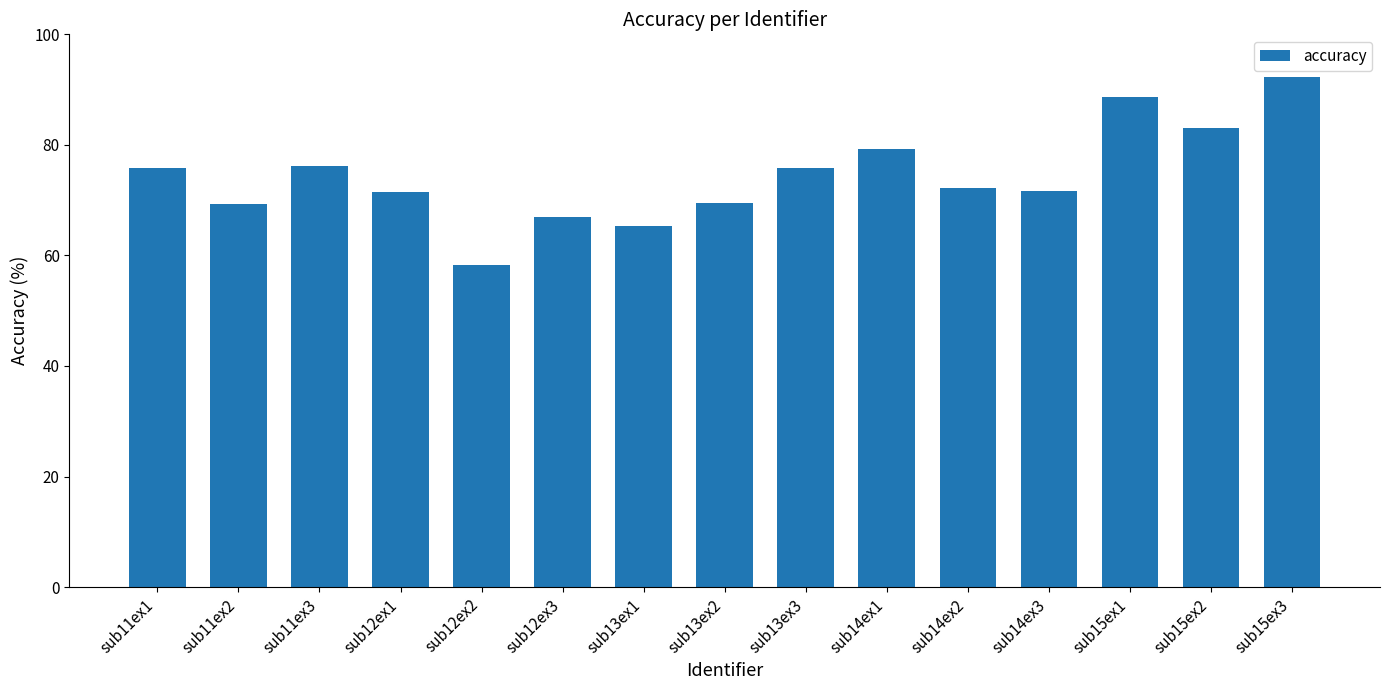

What is the value of the 8th bar from the left?

69.5